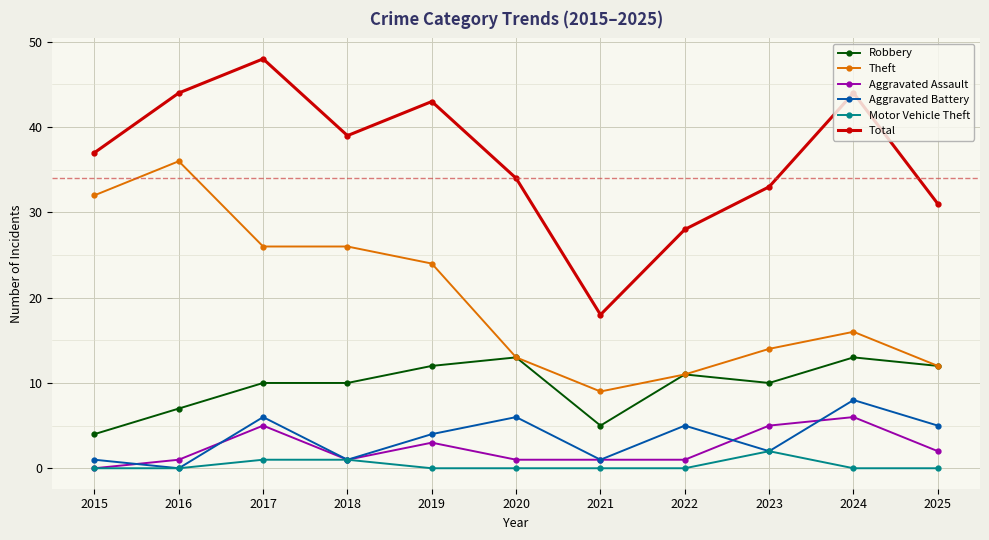

Count the number of categories in the chart.

11